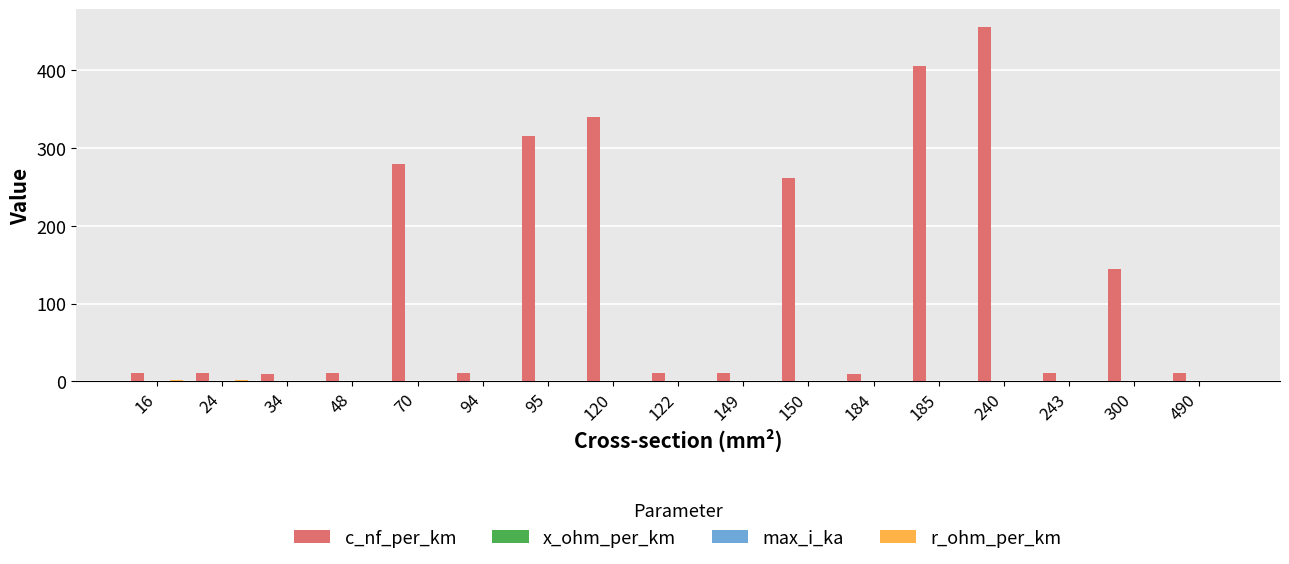

Is it true that c_nf_per_km equals 10.8 at 94?

True